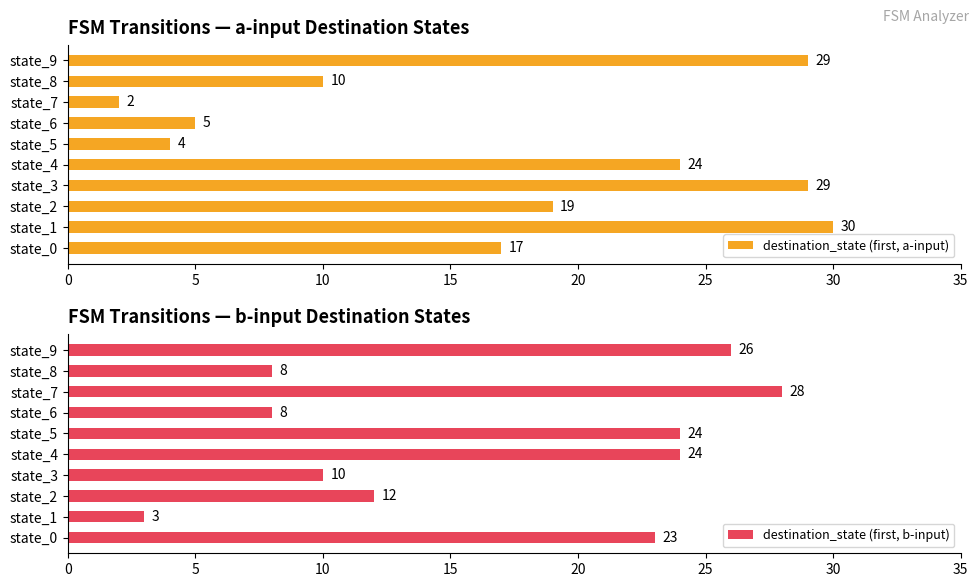

Reading left to right, transcribe all the data shown in this chart.

destination_state (first, a-input): 17	30	19	29	24	4	5	2	10	29
destination_state (first, b-input): 23	3	12	10	24	24	8	28	8	26